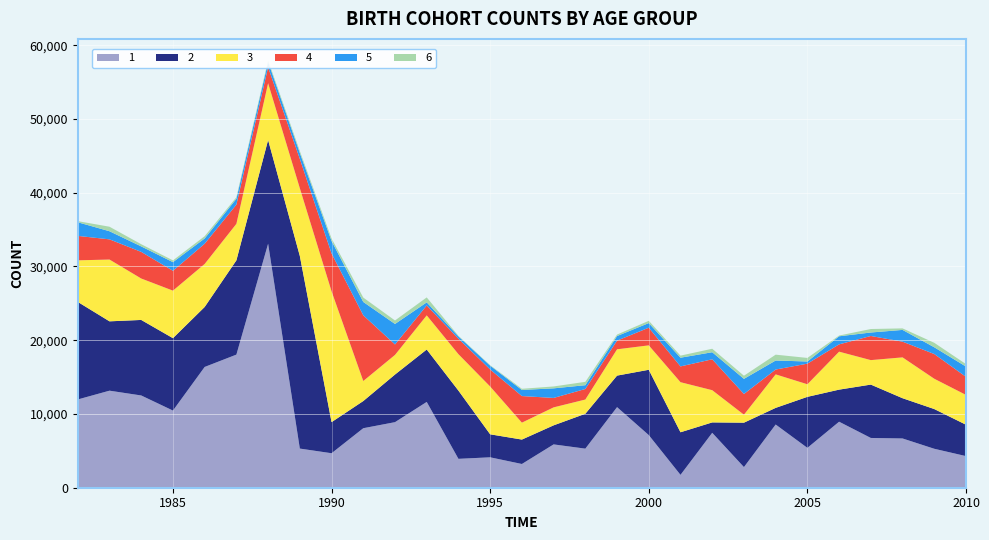

Reading left to right, what are all the values shown in this chart?

1: 11968	13159	12509	10463	16376	18049	33085	5308	4677	8069	8890	11635	3917	4124	3218	5874	5299	10927	7136	1745	7446	2798	8570	5405	8950	6748	6679	5281	4286
2: 13226	9402	10241	9816	8134	12782	14064	26119	4217	3684	6459	7106	9249	3118	3312	2584	4730	4275	8857	5774	1409	6023	2257	6917	4350	7236	5458	5386	4256
3: 5638	8379	5619	6445	5831	4951	7699	9185	17741	2717	2661	4629	4941	6483	2294	2438	1929	3568	3311	6791	4371	1079	4543	1707	5148	3320	5538	4110	4039
4: 3316	2736	3611	2691	2743	2608	2167	3975	5138	8909	1416	1347	2100	2308	3605	1279	1430	1175	2392	2139	4189	2812	657	2794	990	3271	2131	3351	2451
5: 1847	1101	740	1171	712	791	725	801	1687	1810	2779	415	312	518	827	1299	514	622	628	1180	957	2049	1222	292	1096	472	1592	914	1394
6: 153	613	298	240	310	205	220	268	340	594	472	673	76	62	159	256	457	199	307	282	472	425	793	485	100	472	209	606	336